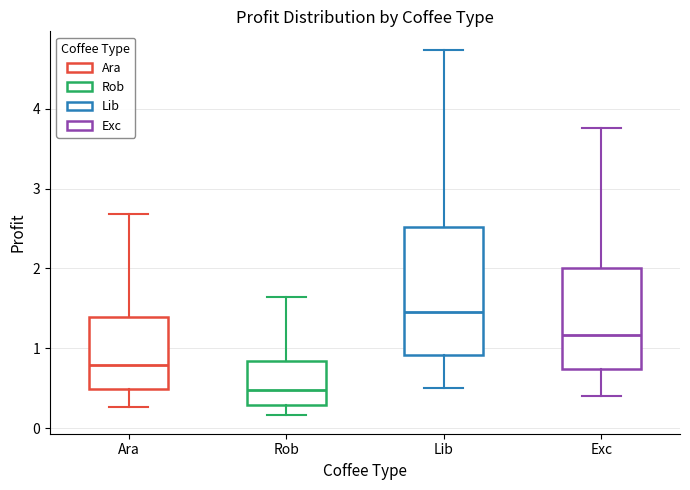

Where does the median line of the box for Lib sit on the y-axis? The values are not printed on the chart, so give them approximately, as read against the axis.

1.5